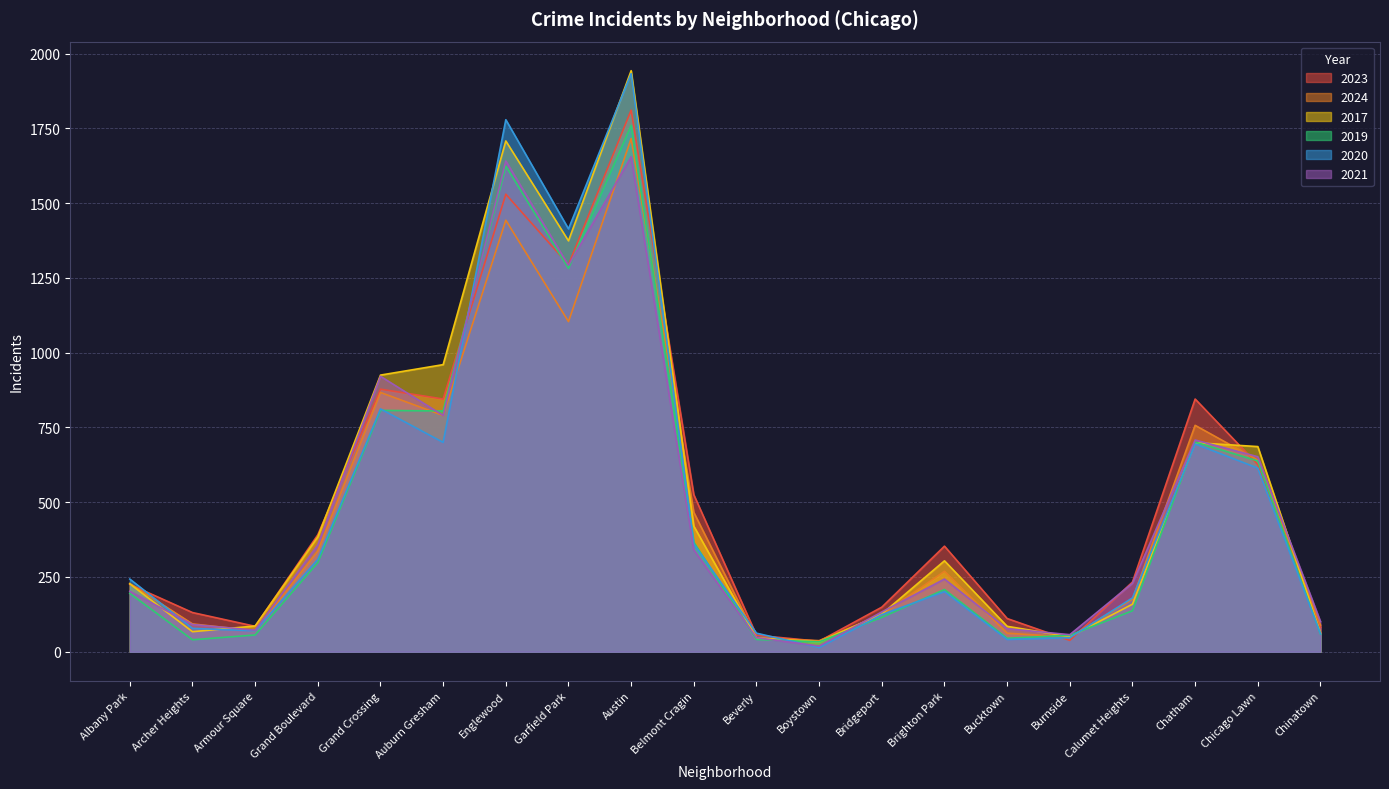

Which series has the widest spread of values?

2020